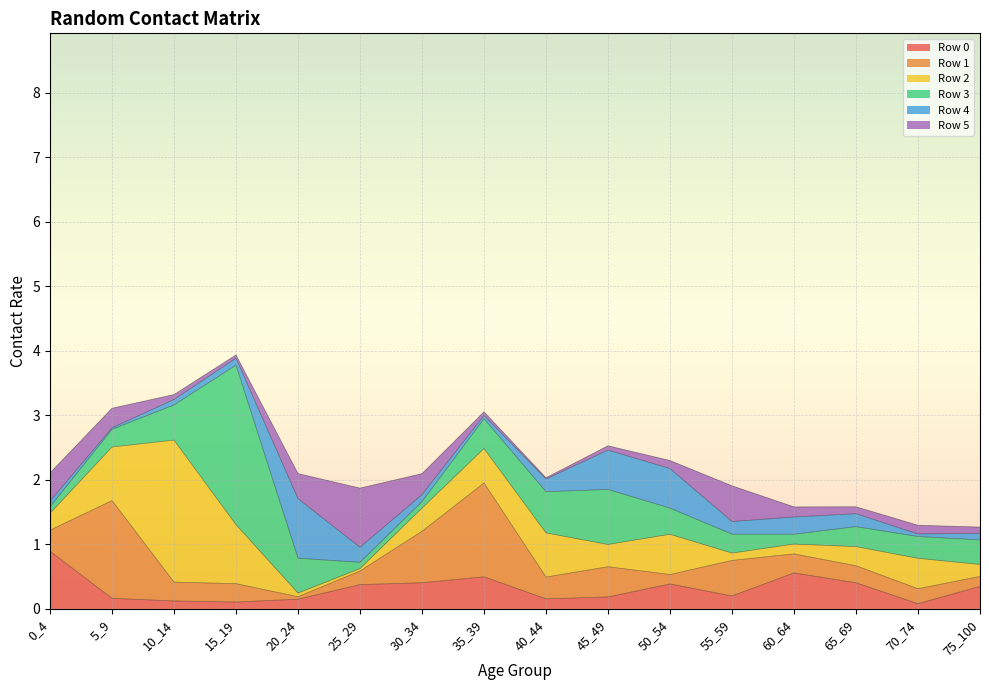

The 5 series shows 0.0 at 35_39. True or false?

False